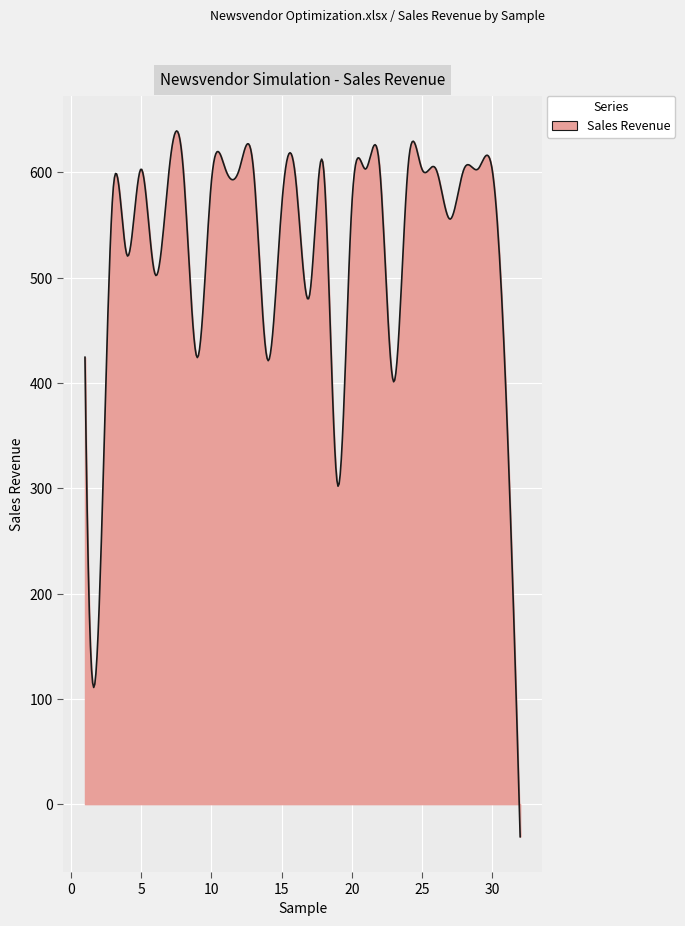

What is the smallest value displayed?

-31.0